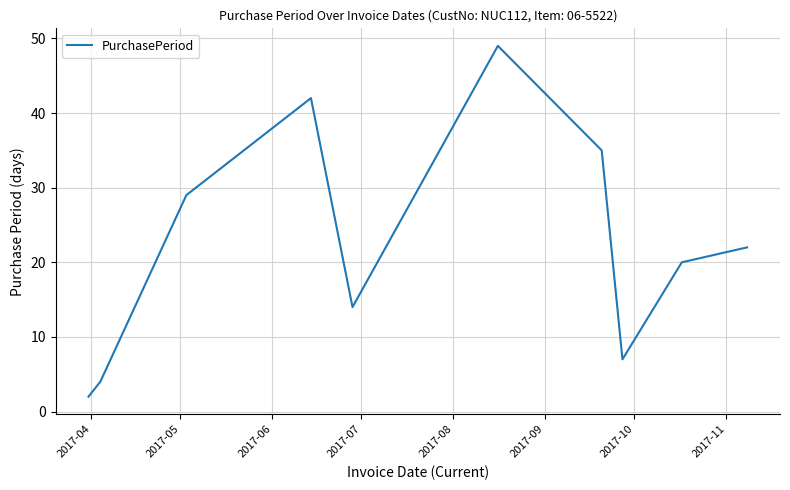

What is the minimum value shown in the chart?

2